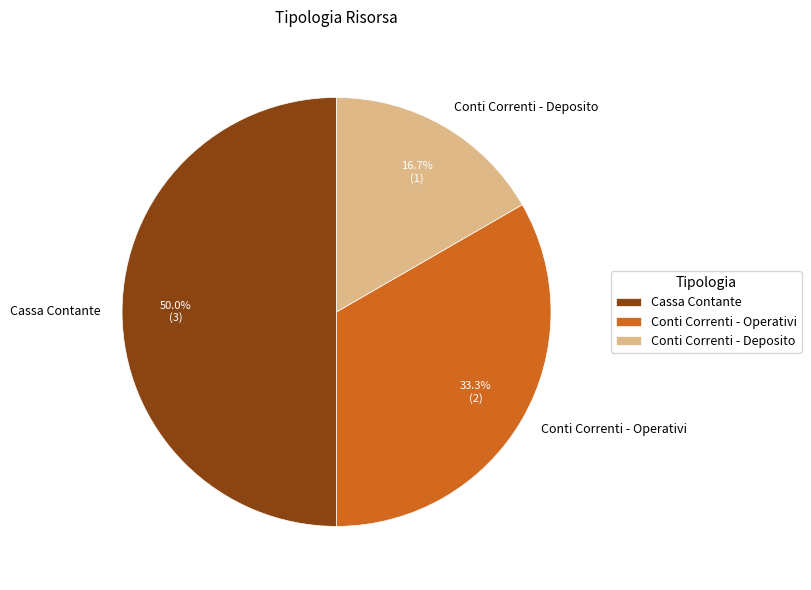

Does Conti Correnti - Operativi represent more than half of the total?

No